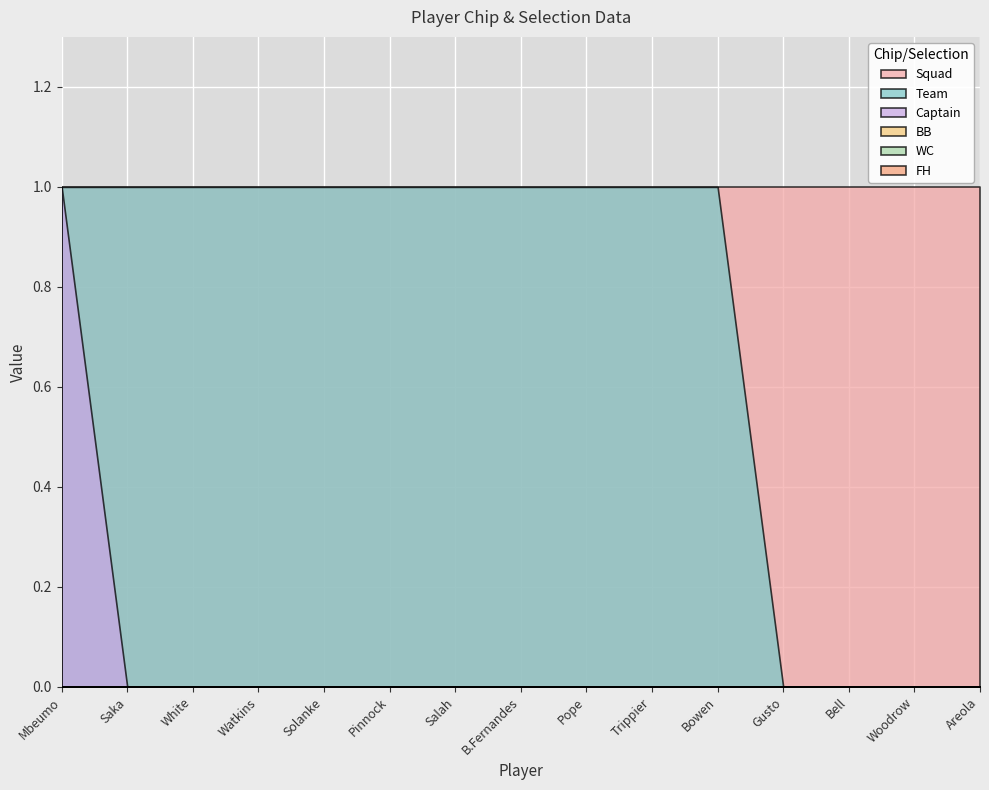

List the labels in order of Team value, smallest first.

Gusto, Bell, Woodrow, Areola, Mbeumo, Saka, White, Watkins, Solanke, Pinnock, Salah, B.Fernandes, Pope, Trippier, Bowen